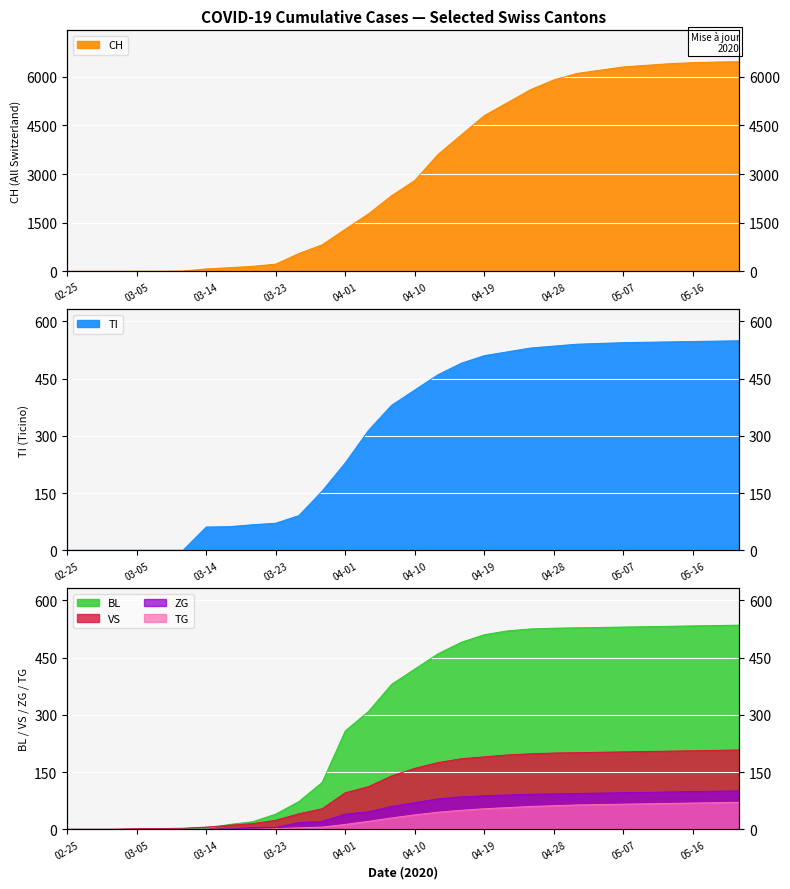

True or false: TI and CH intersect in this chart.

False